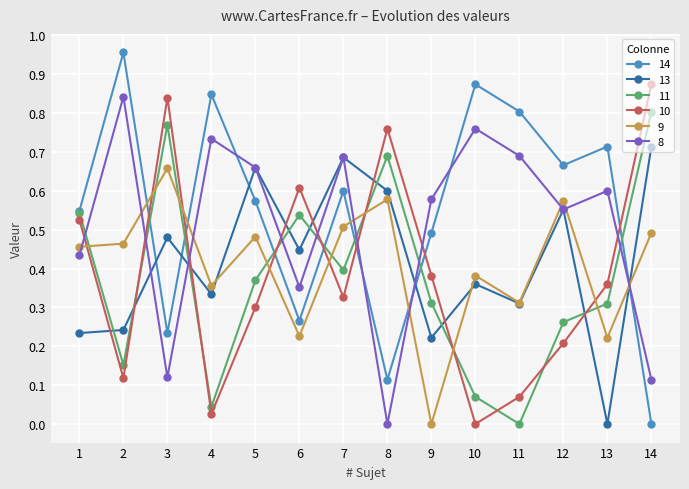

Is it true that 13 equals 0.2 at 9?

True